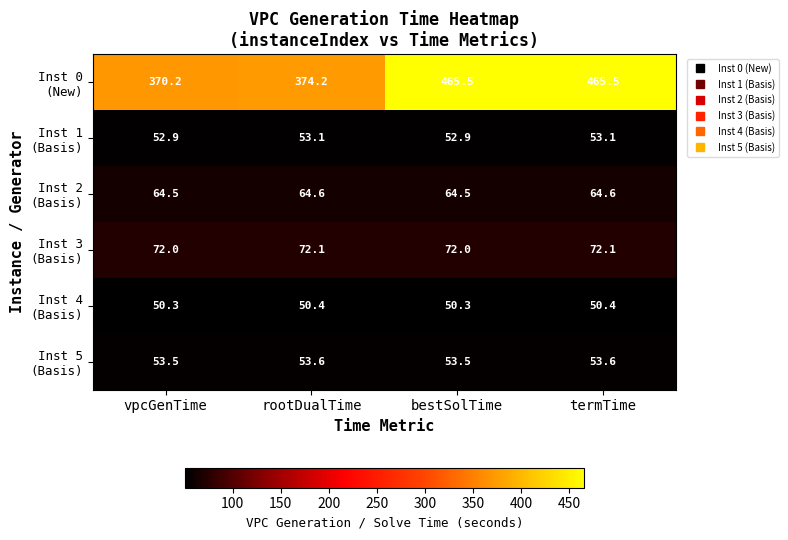

What is the maximum value shown in the chart?

465.5